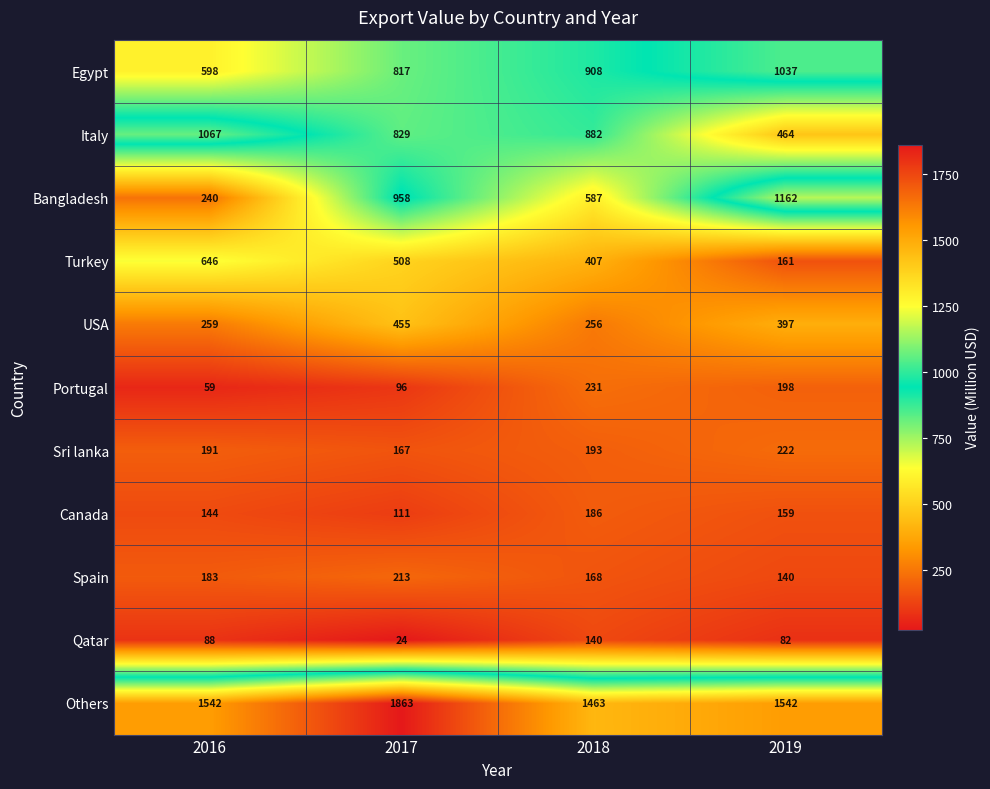

What is the spread (max minus min) of values at 2016?

1483